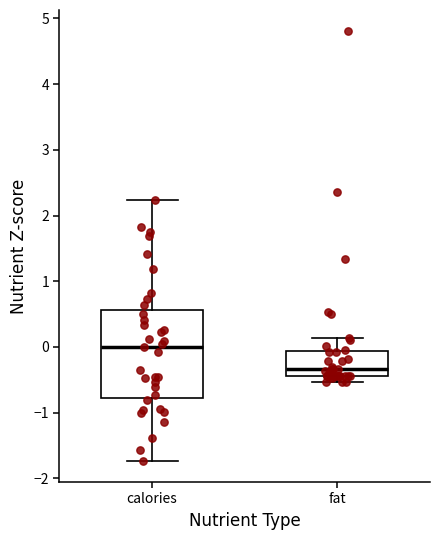

Where is the upper edge of the box for fat on the y-axis? The values are not printed on the chart, so give them approximately, as read against the axis.

-0.1